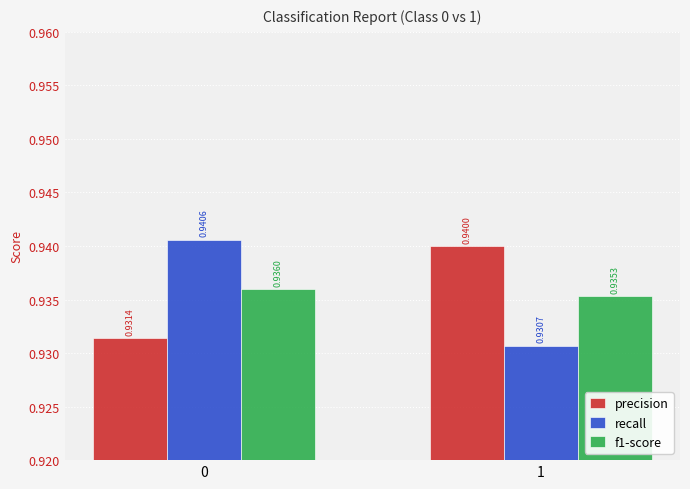

How many categories are shown in the chart?

2